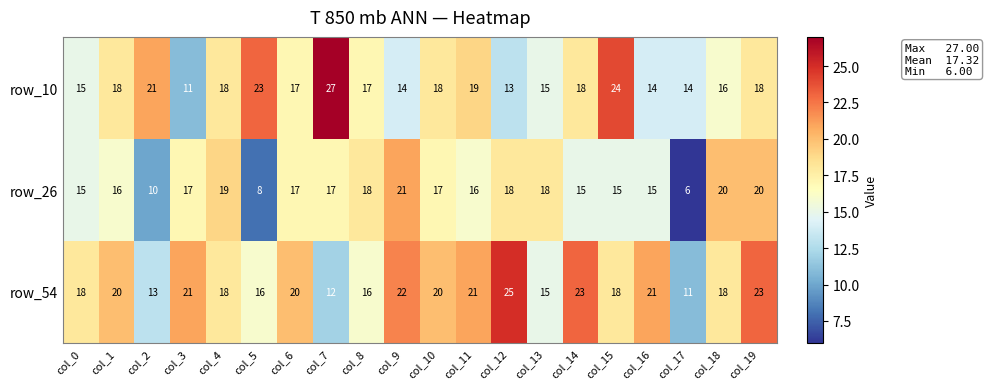

What is the spread (max minus min) of values at col_2?

11